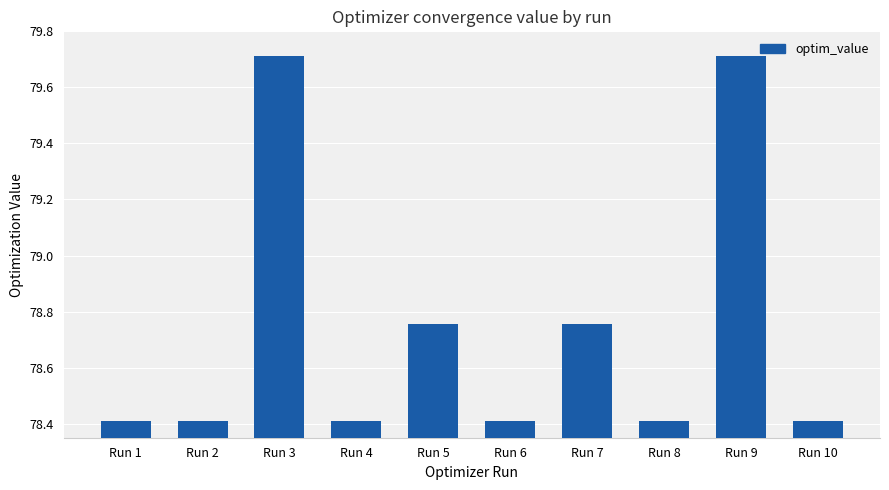

What is the value of the 9th bar from the left?

79.7